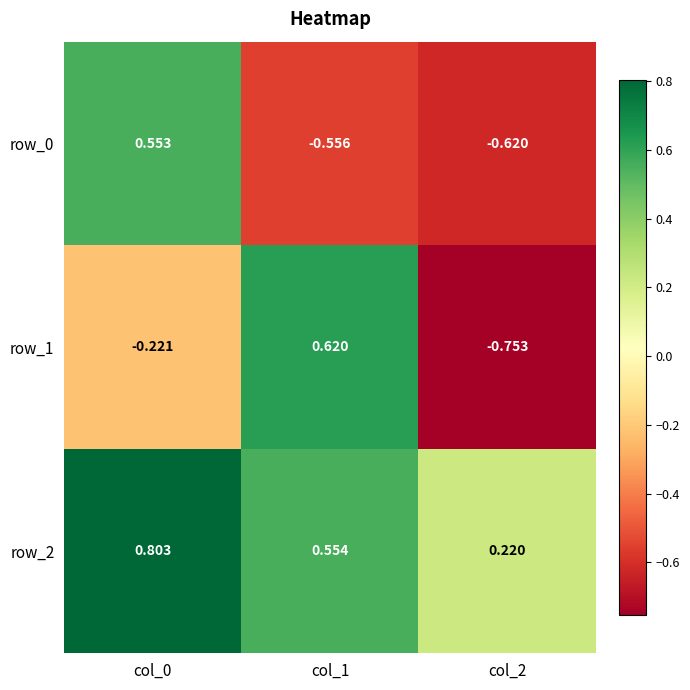

How many series are shown in this chart?

3